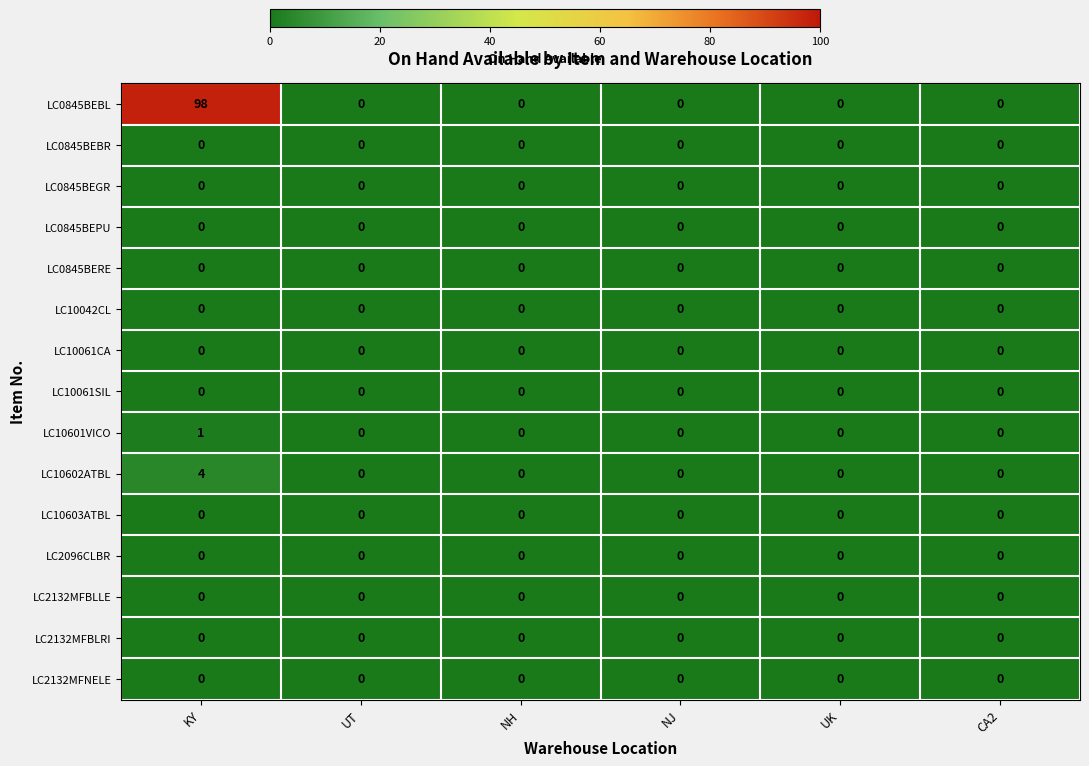

Which series changed the most between KY and UT?

LC0845BEBL